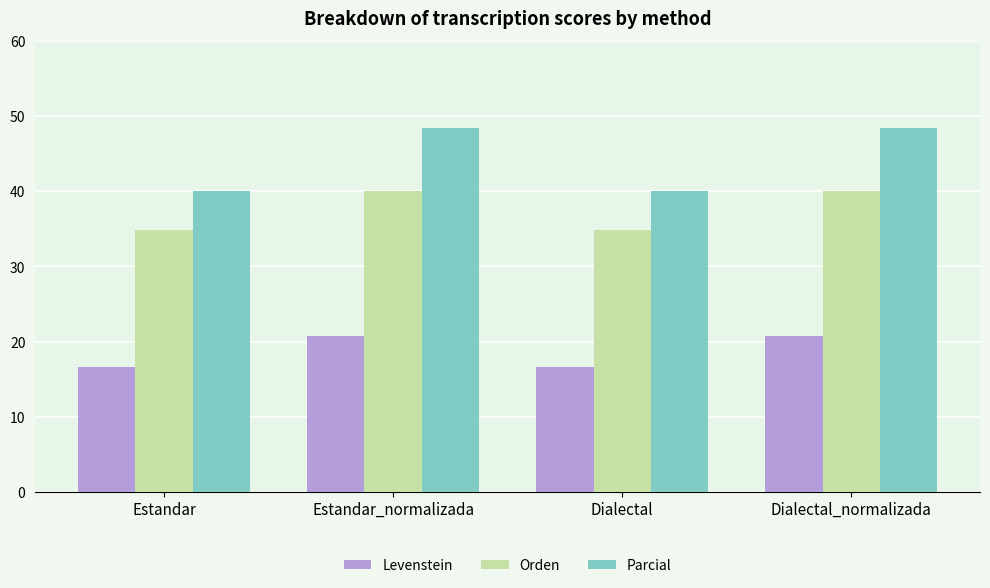

What is the label of the 2nd bar from the right?

Dialectal